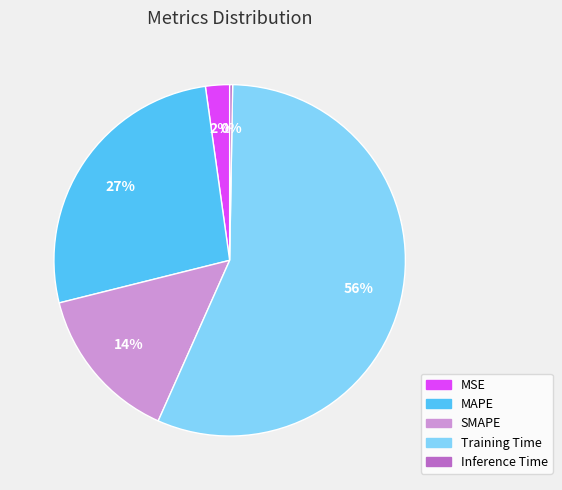

To the nearest percent, what portion does MAPE represent?

27%